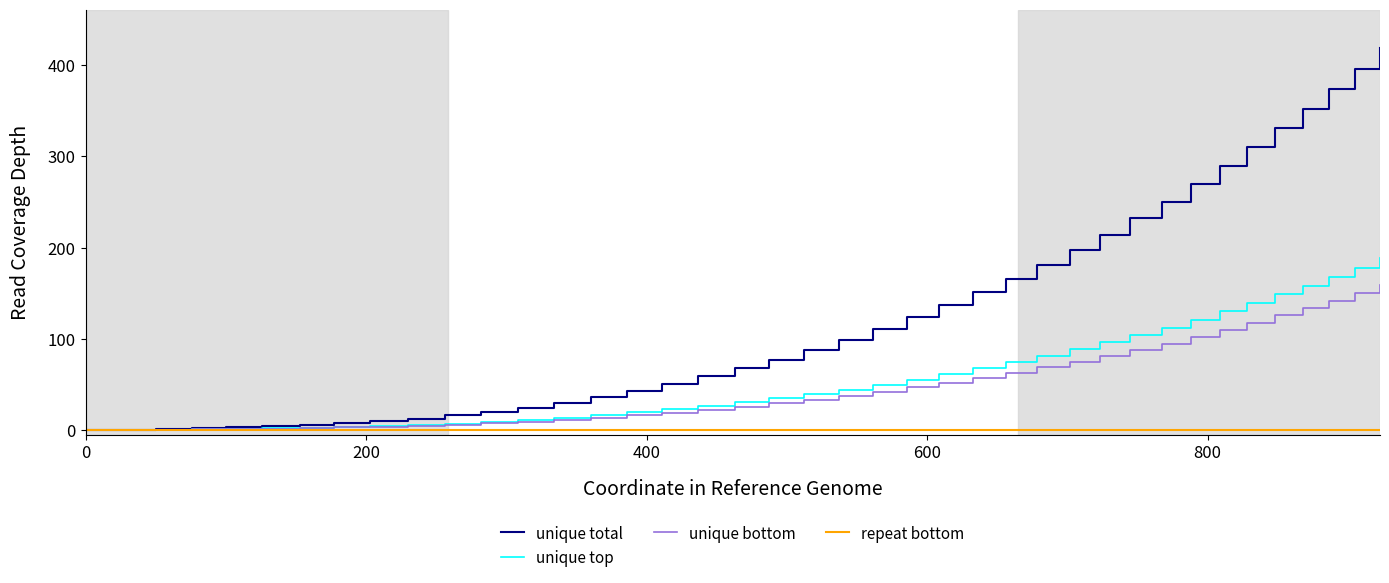

What is the highest value of the unique top series?

188.6